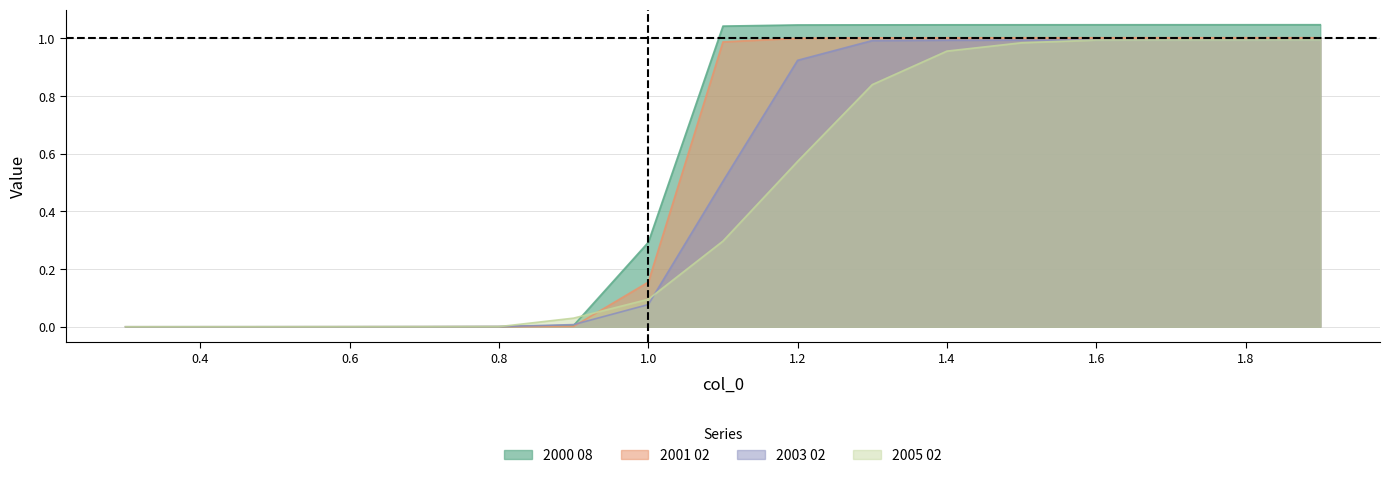

The value of 2000 08 at 1.5 is 1.0. True or false?

True